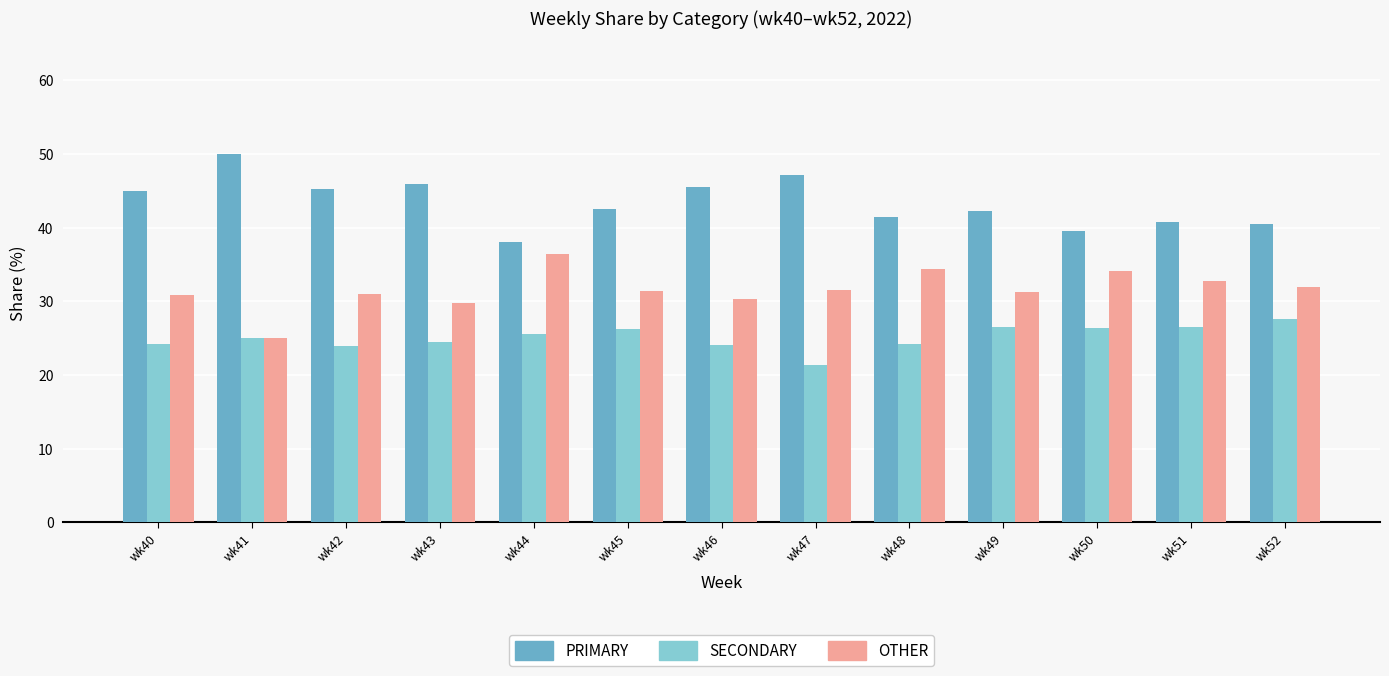

Is the value of OTHER at wk42 greater than the value of SECONDARY at wk50?

Yes